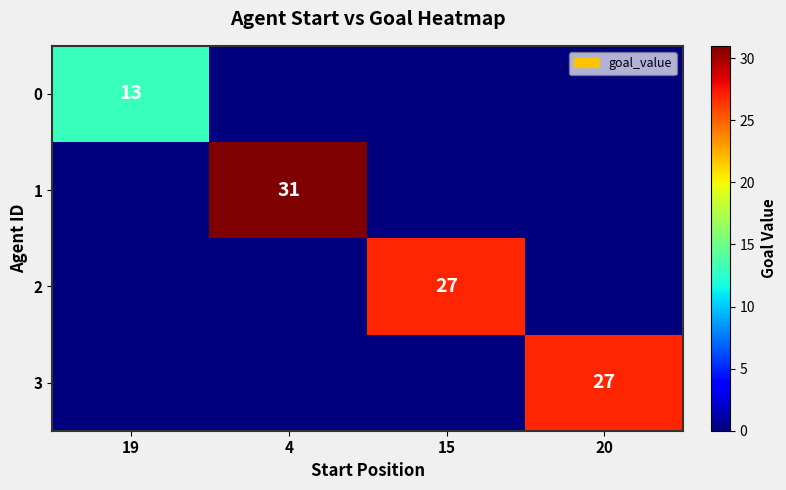

Is it true that 2 equals 10 at 15?

False